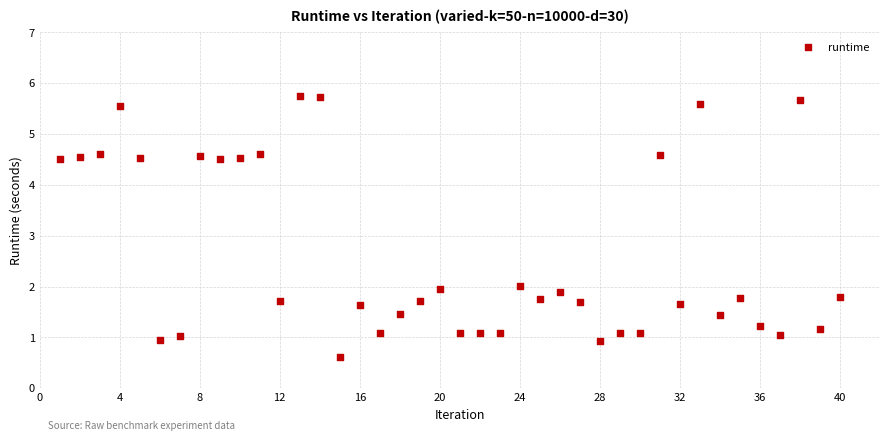

What is the range of X values (max minus min)?

39.0